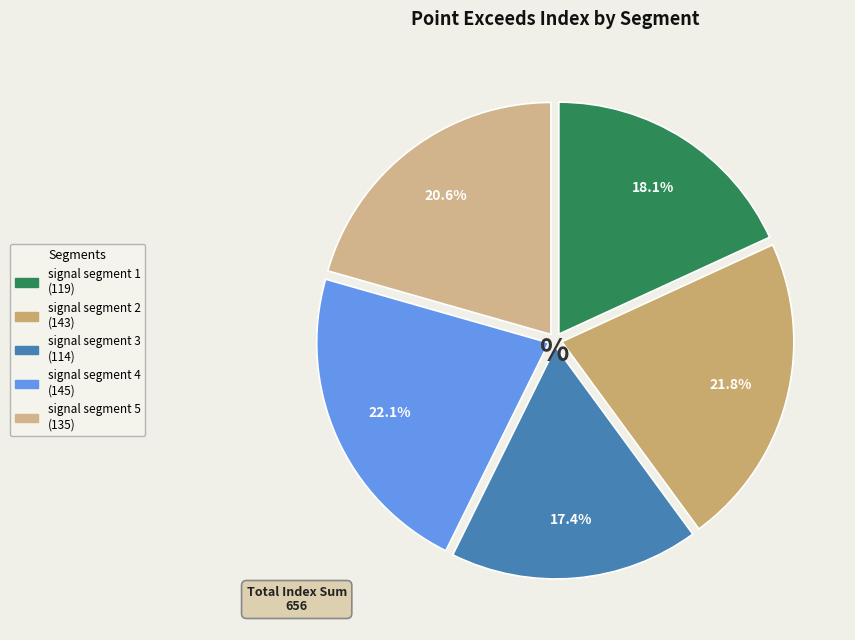

The signal segment 5 slice represents 15% of the pie. True or false?

False